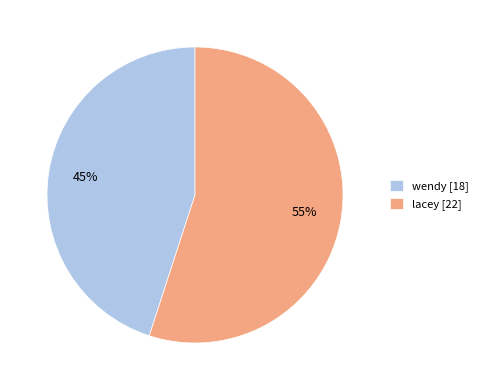

How many segments does this pie chart have?

2